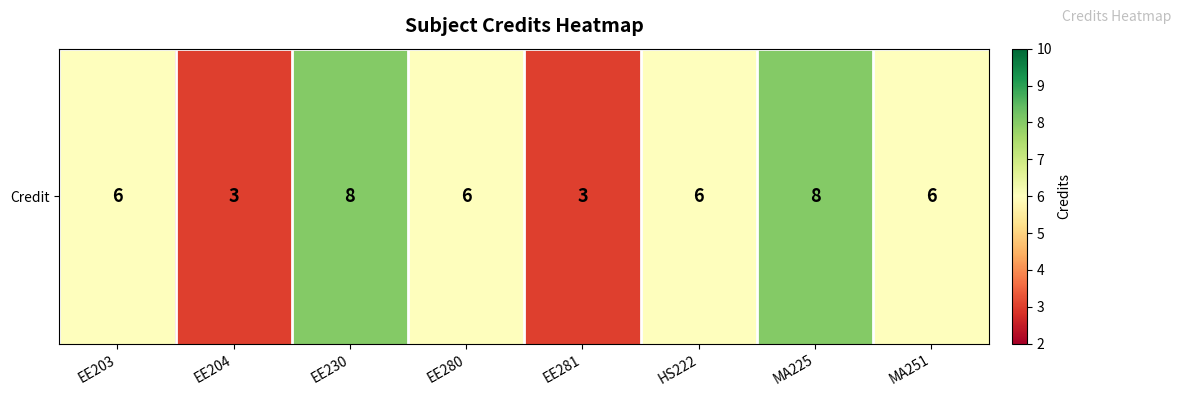

What is the sum of all values?

46